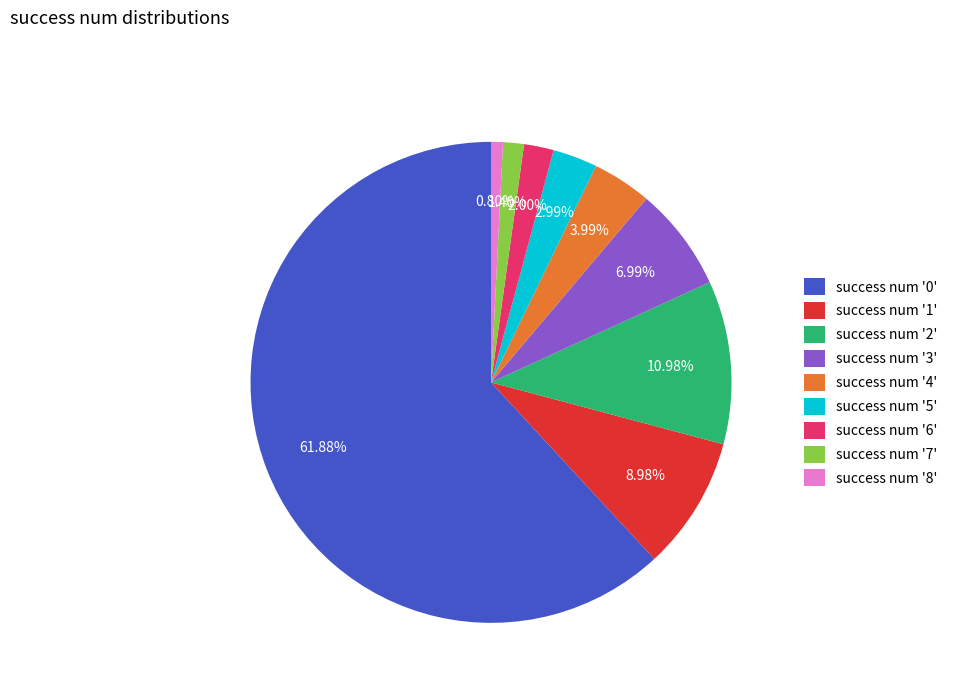

How many slices are in this pie chart?

9